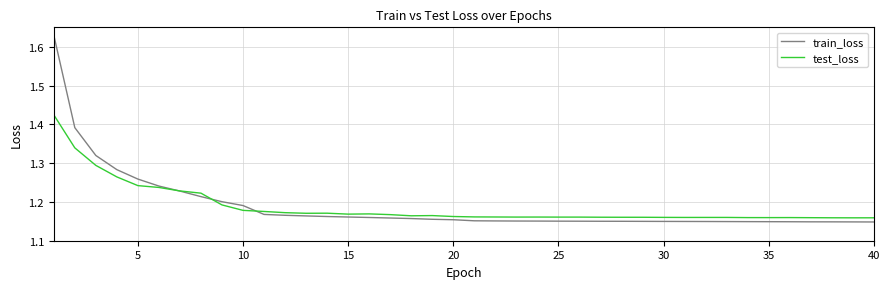

How many categories are shown in the chart?

40